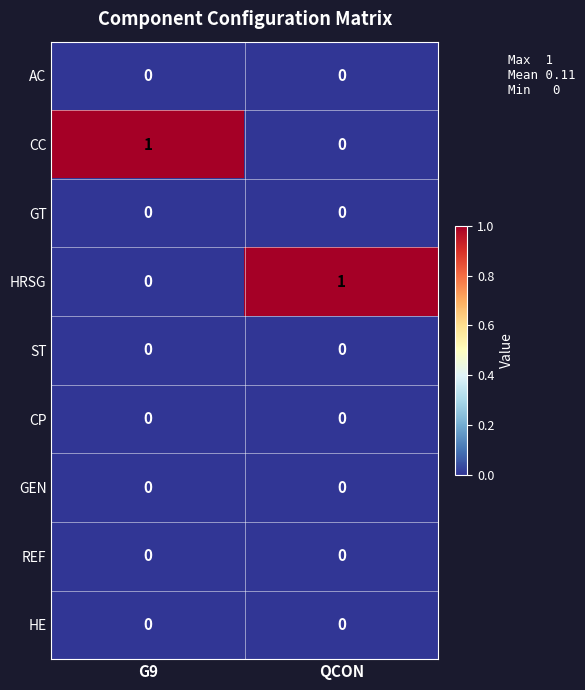

Reading right to left, list all the values displayed in this chart.

AC: 0	0
CC: 0	1
GT: 0	0
HRSG: 1	0
ST: 0	0
CP: 0	0
GEN: 0	0
REF: 0	0
HE: 0	0